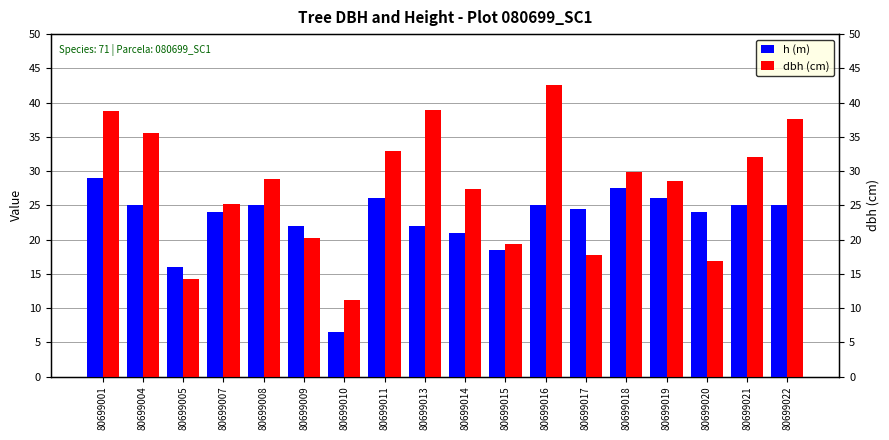

How many data points in dbh (cm) are less than 28?

8